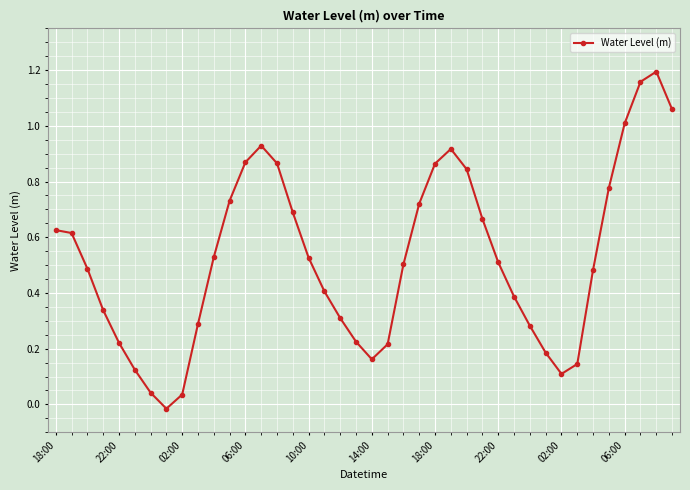

What is the sum of all values?

21.0